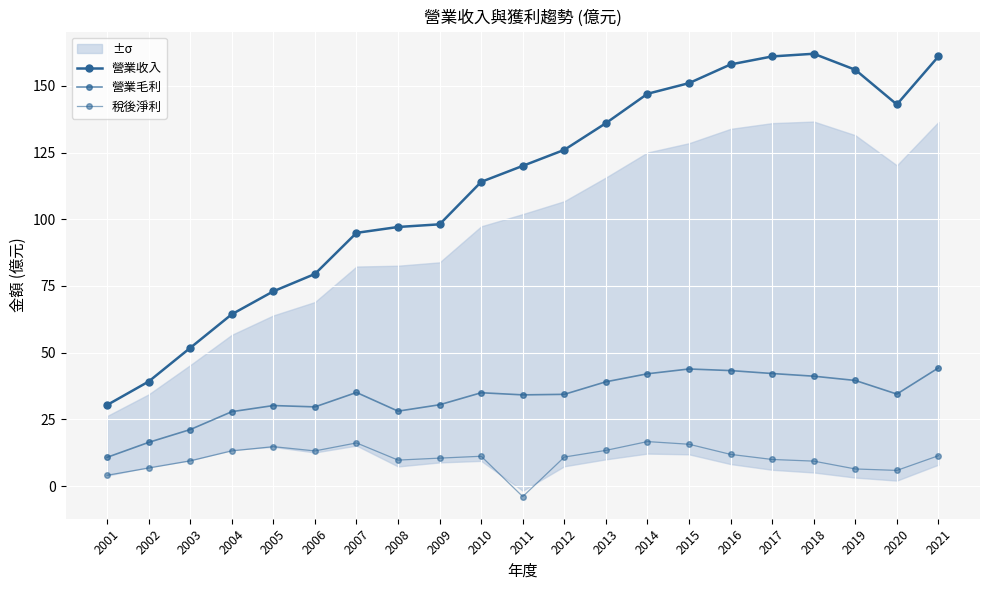

What value does the 稅後淨利 series have at 2005?

14.8